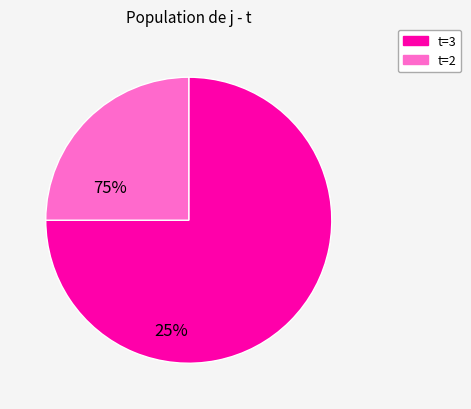

Is there any slice that represents more than half of the pie?

Yes